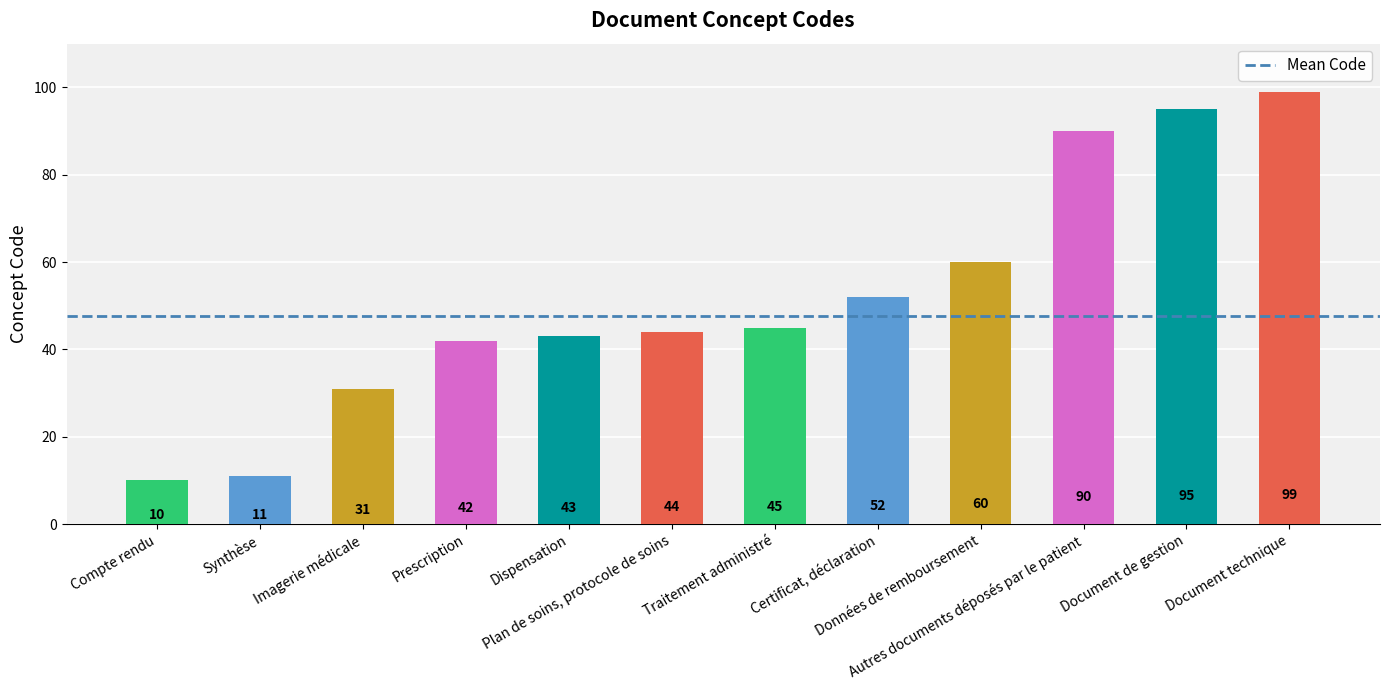

What is the sum of the values at Dispensation and Traitement administré?

88